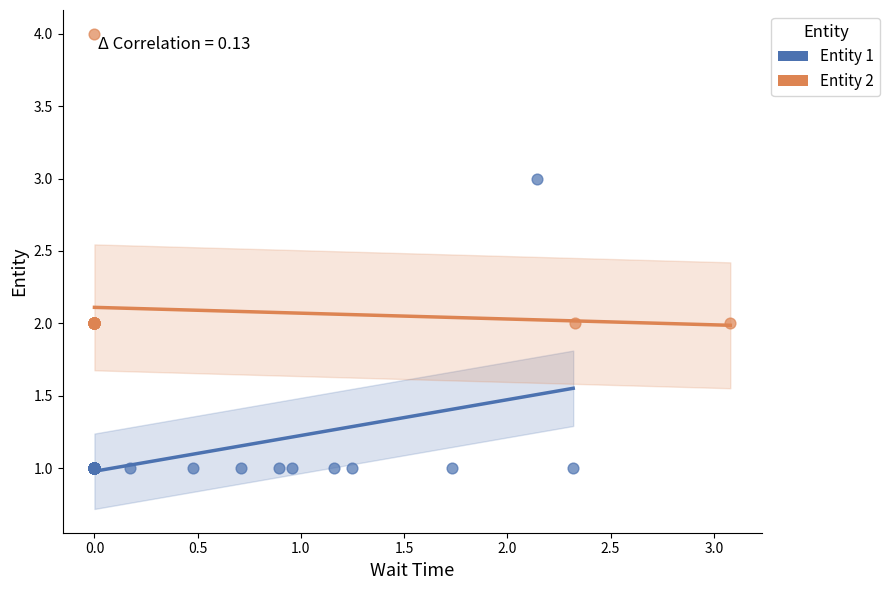

Which series contains the lowest Y value?

Entity 1